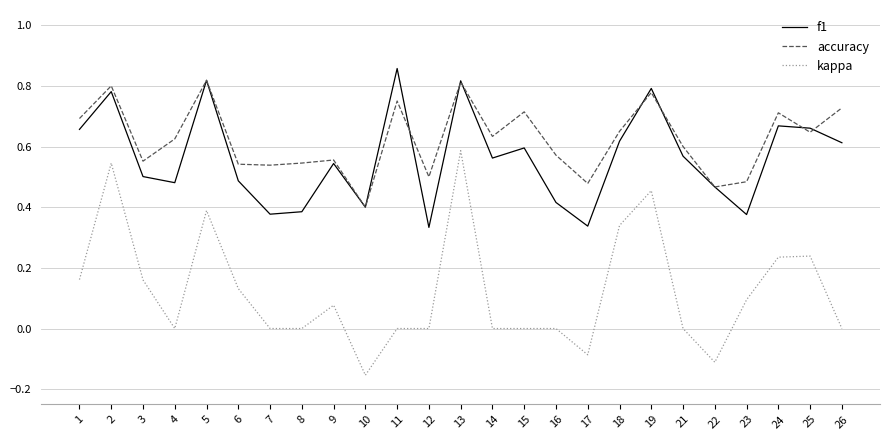

True or false: f1 and kappa cross at least once.

False